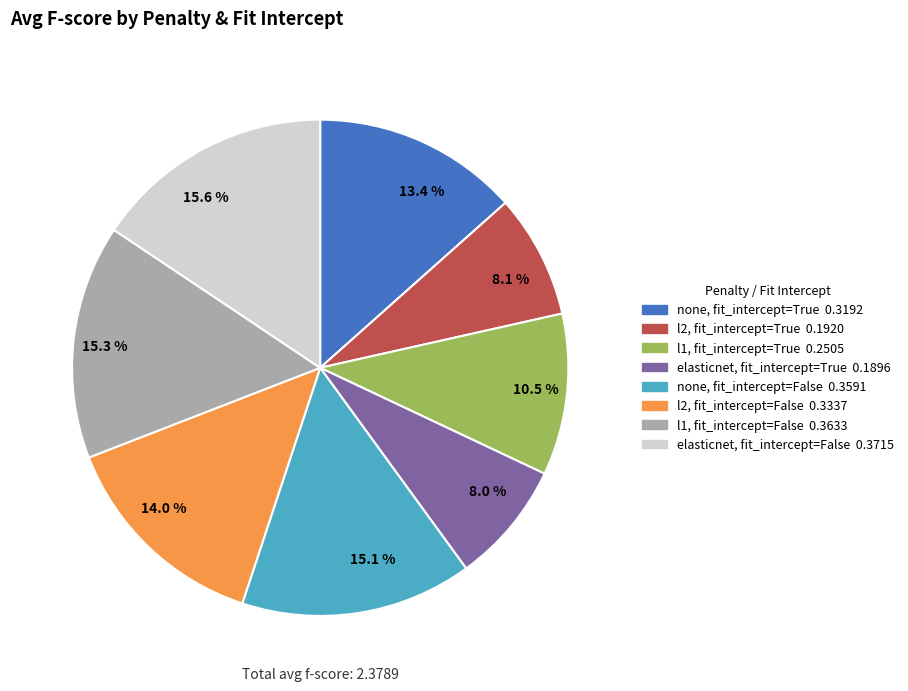

Is there any slice that represents more than half of the pie?

No